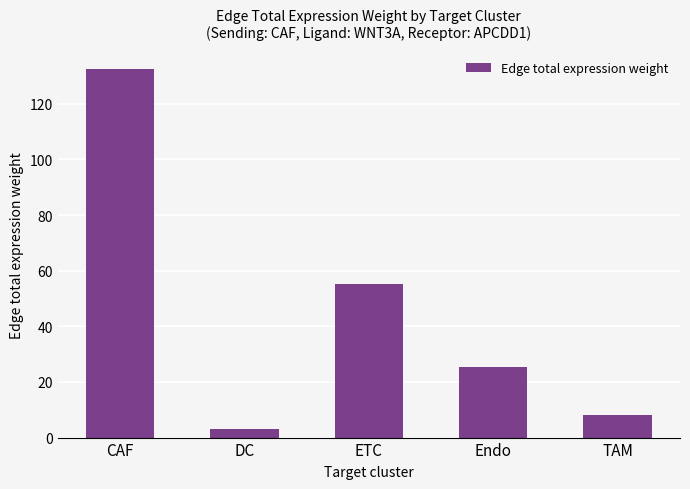

How many bars are there in total?

5